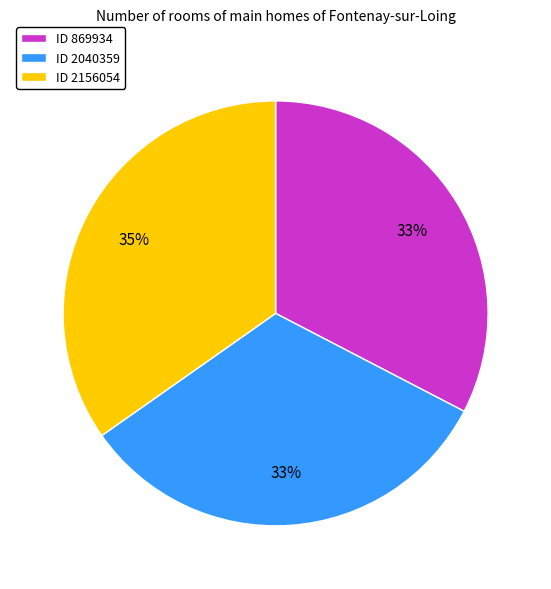

Combined, do ID 2040359 and ID 2156054 account for over 50%?

Yes